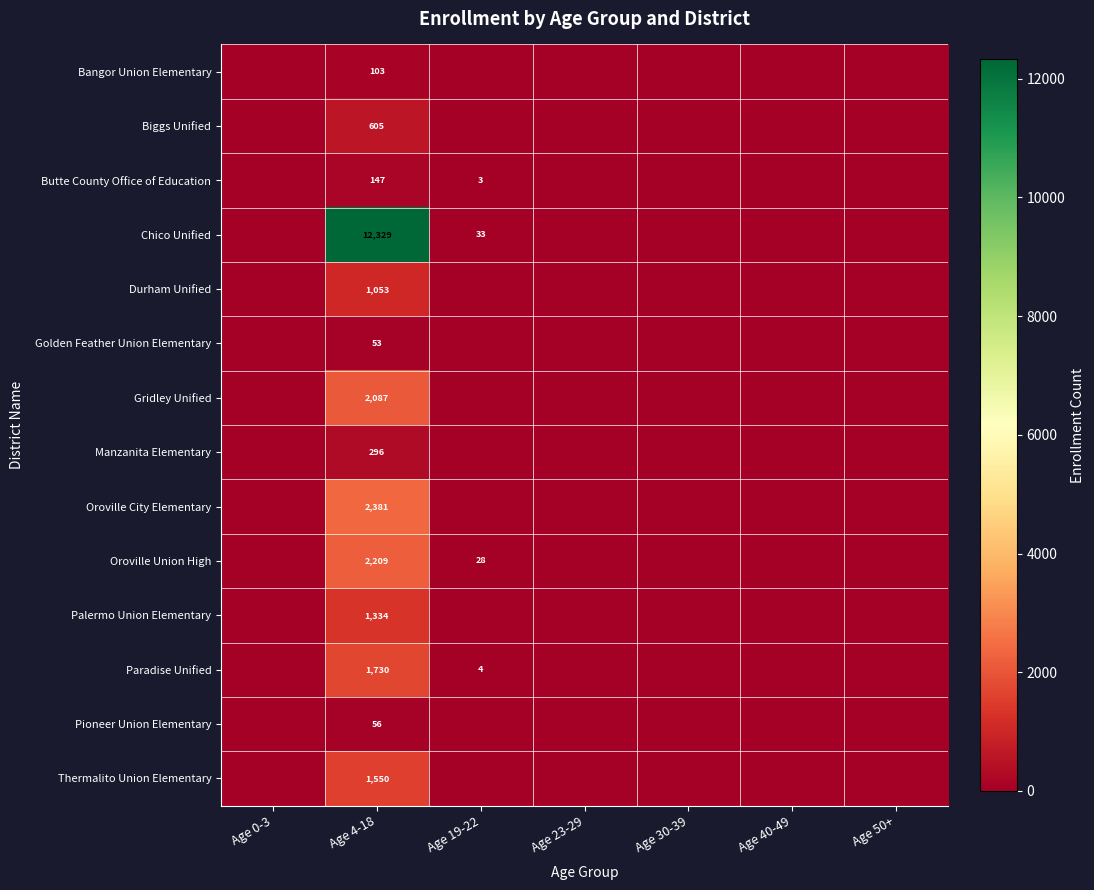

What is the difference between the maximum and minimum values in the Paradise Unified series?

1730